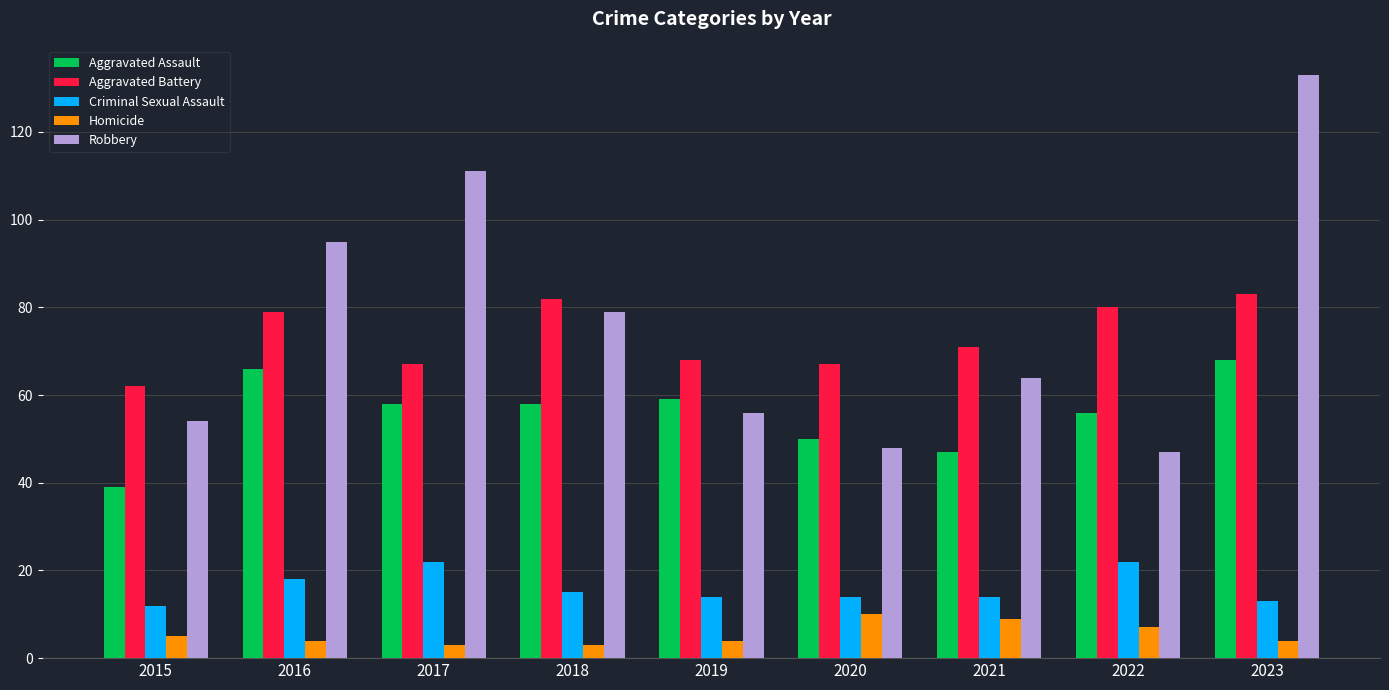

The value of Aggravated Battery at 2020 is 17. True or false?

False